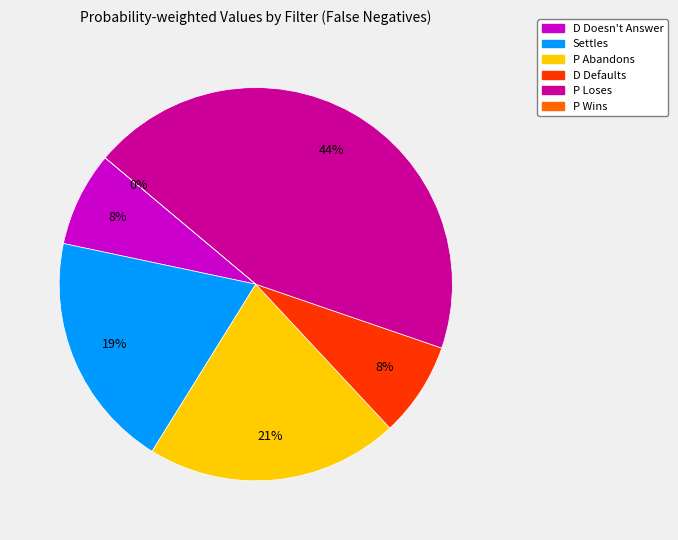

True or false: Settles accounts for 6% of the total.

False